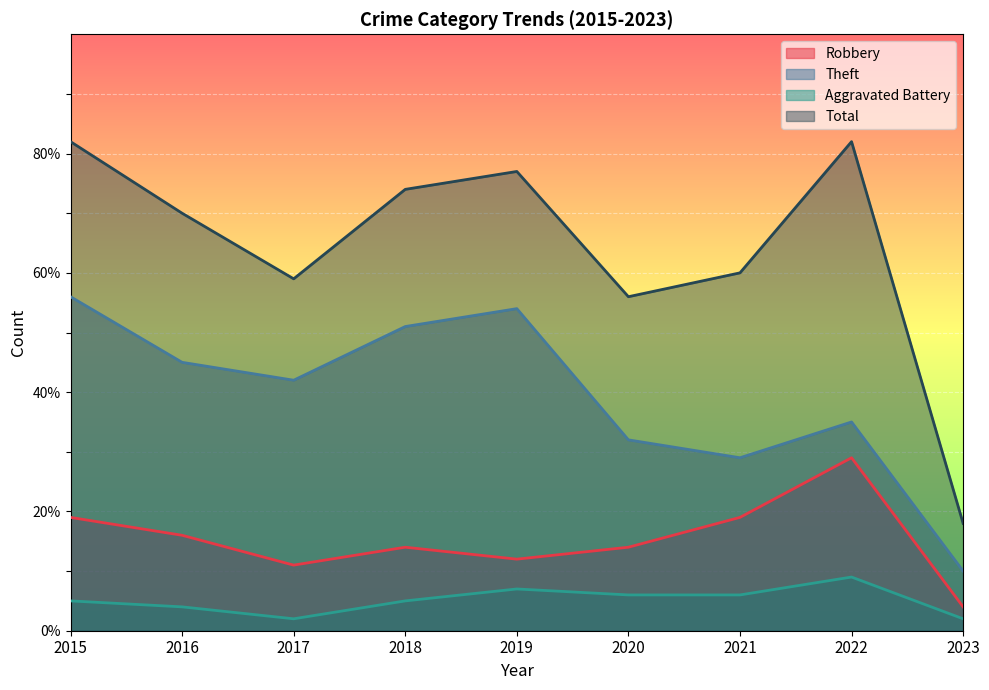

What is the difference between the maximum and second lowest values in the Robbery series?

18